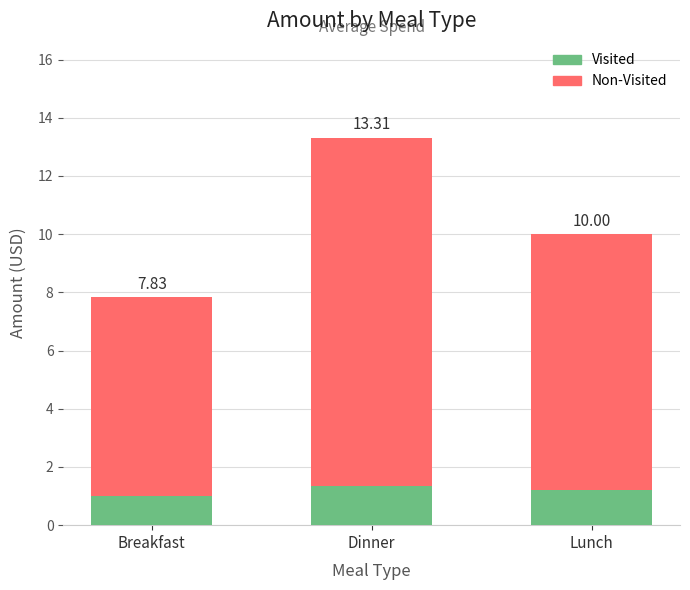

What are all the series names shown in the legend?

Visited, Non-Visited